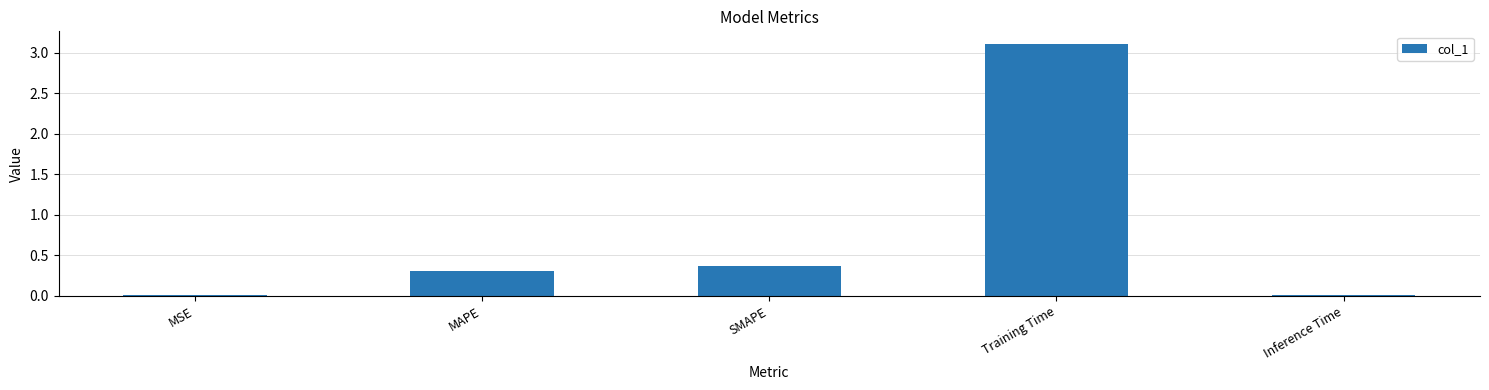

What is the maximum value shown in the chart?

3.1